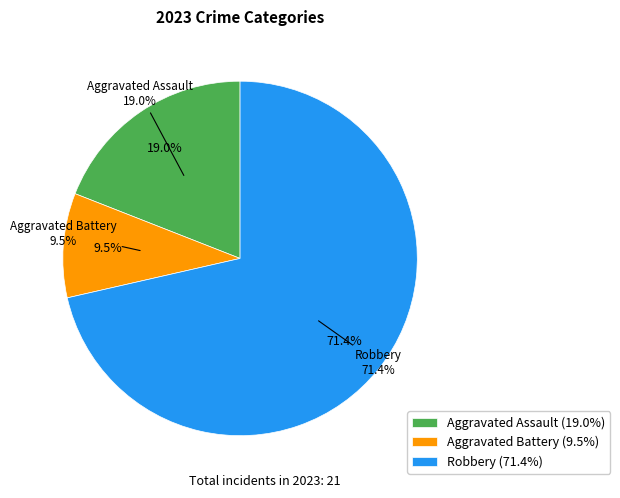

What percentage is NOT represented by Aggravated Battery?

90.5%